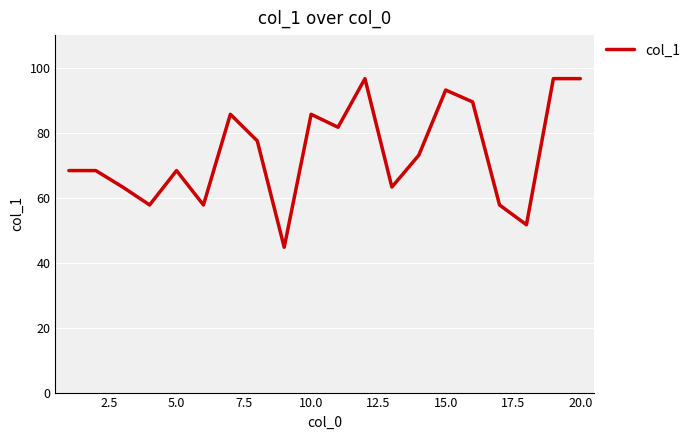

What is the minimum value shown in the chart?

44.7